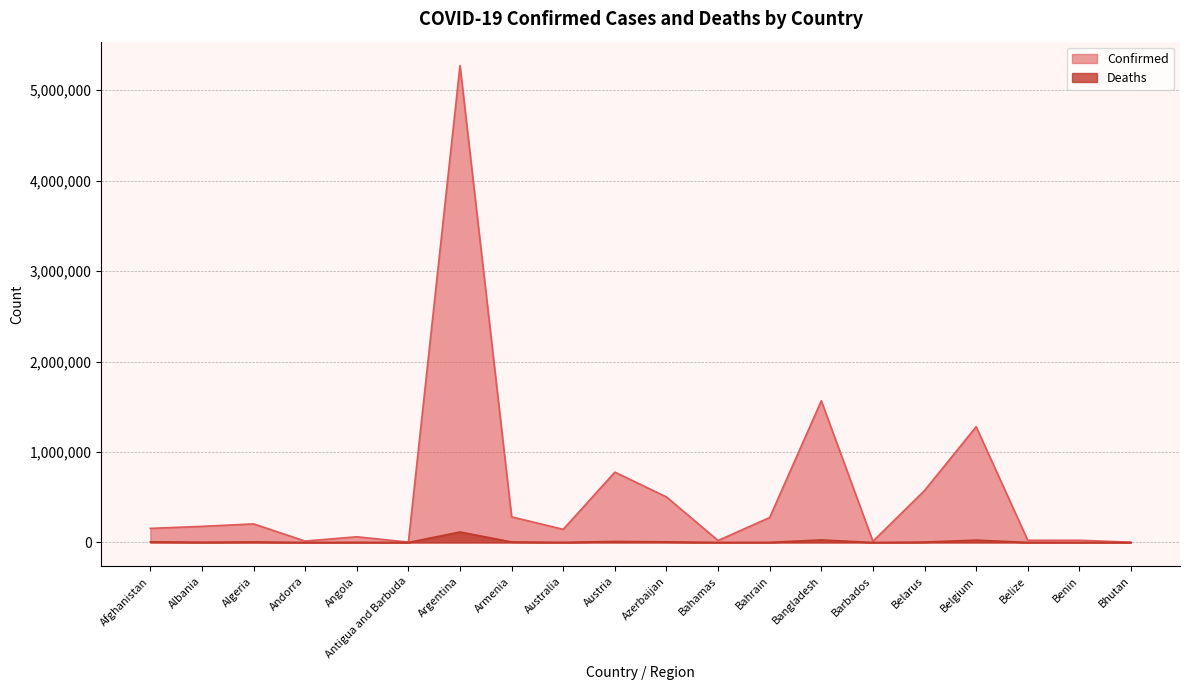

At how many categories does at least one series exceed 4389120?

1